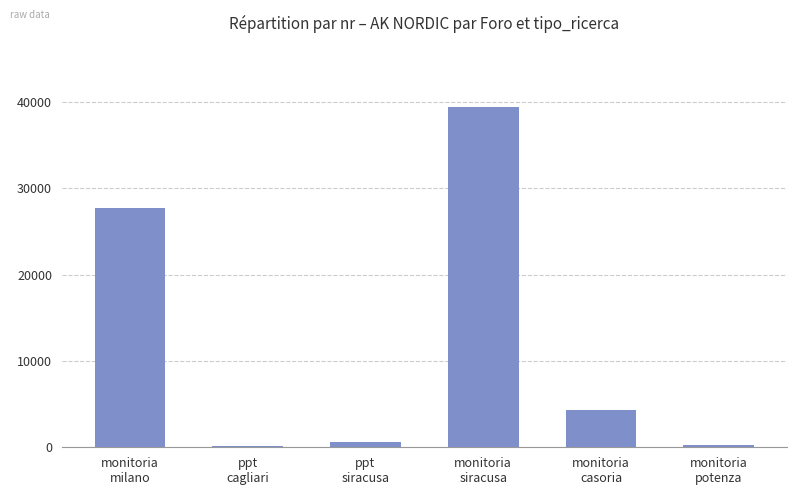

Are the bars horizontal?

No